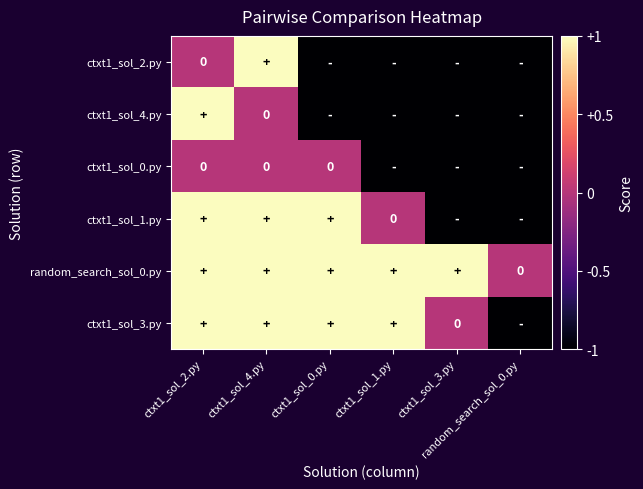

Is the value of ctxt1_sol_1.py at ctxt1_sol_4.py greater than the value of ctxt1_sol_2.py at ctxt1_sol_1.py?

Yes